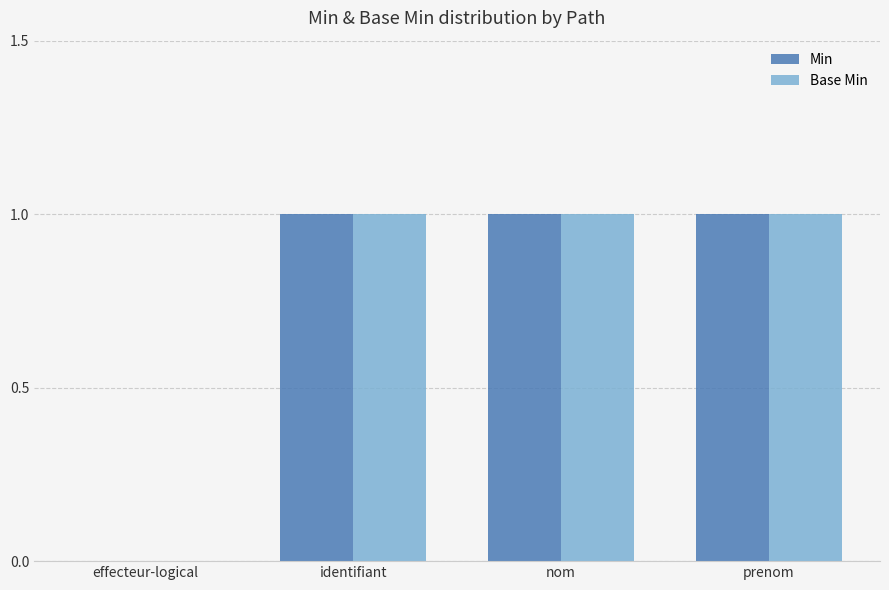

What is the sum of all Base Min values?

3